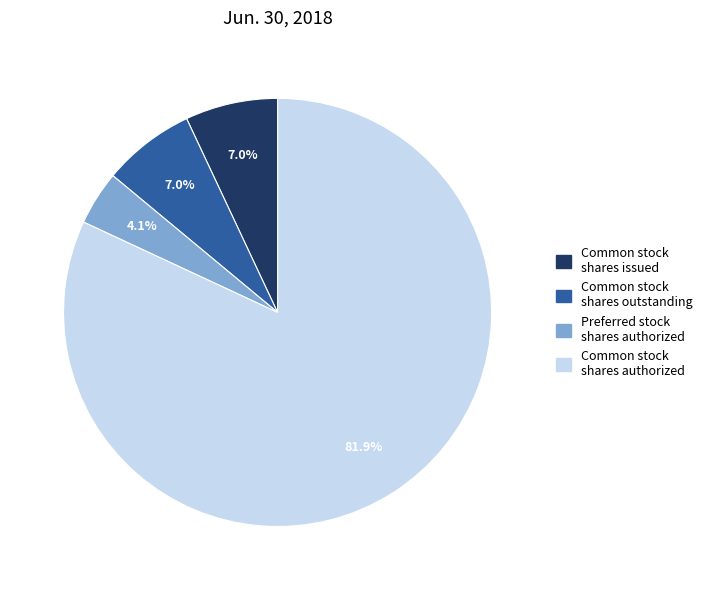

Which has a higher value, Common stock shares authorized or Preferred stock shares authorized?

Common stock shares authorized